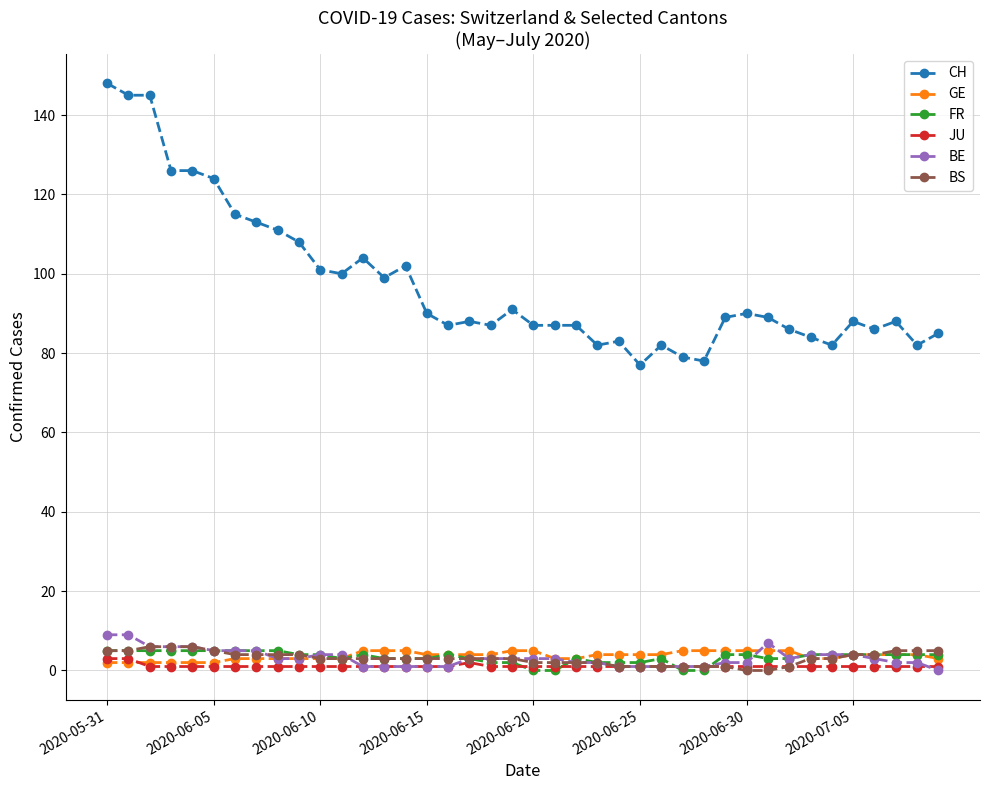

What is the value of the BE point at the 12th from the left?

4